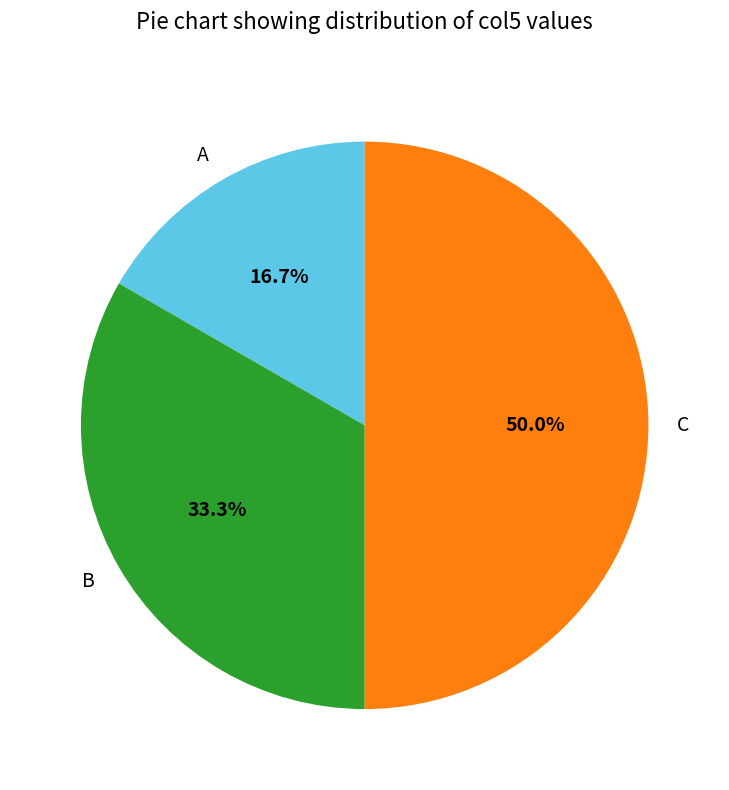

Does A represent more than half of the total?

No